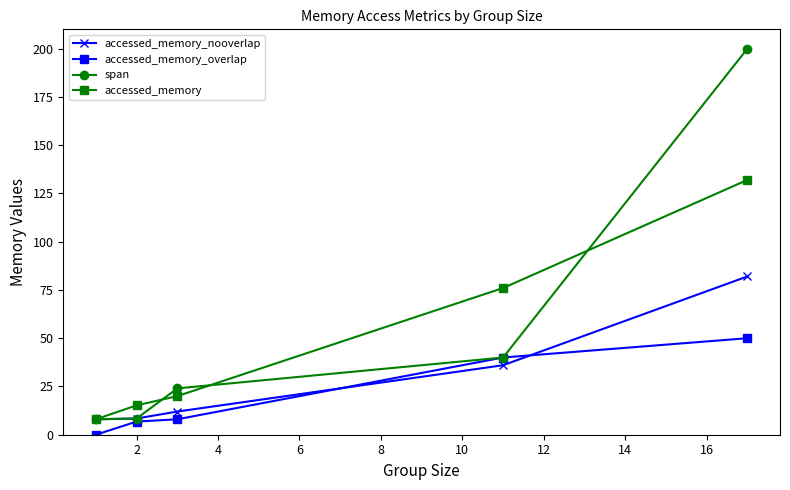

True or false: span has more than 2 interior local peaks.

False